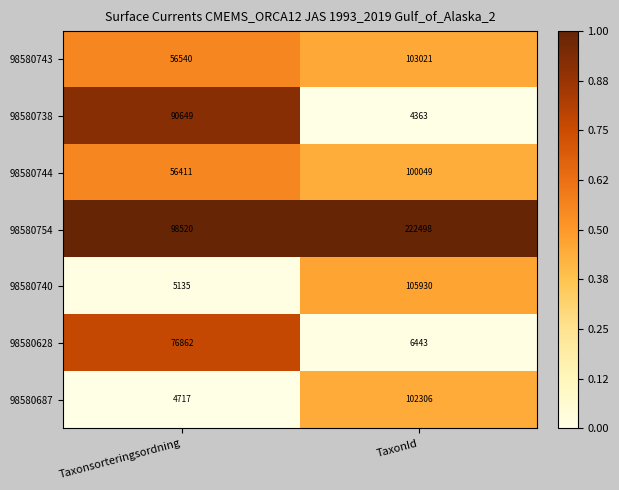

At which category does the chart reach its peak across all series?

TaxonId